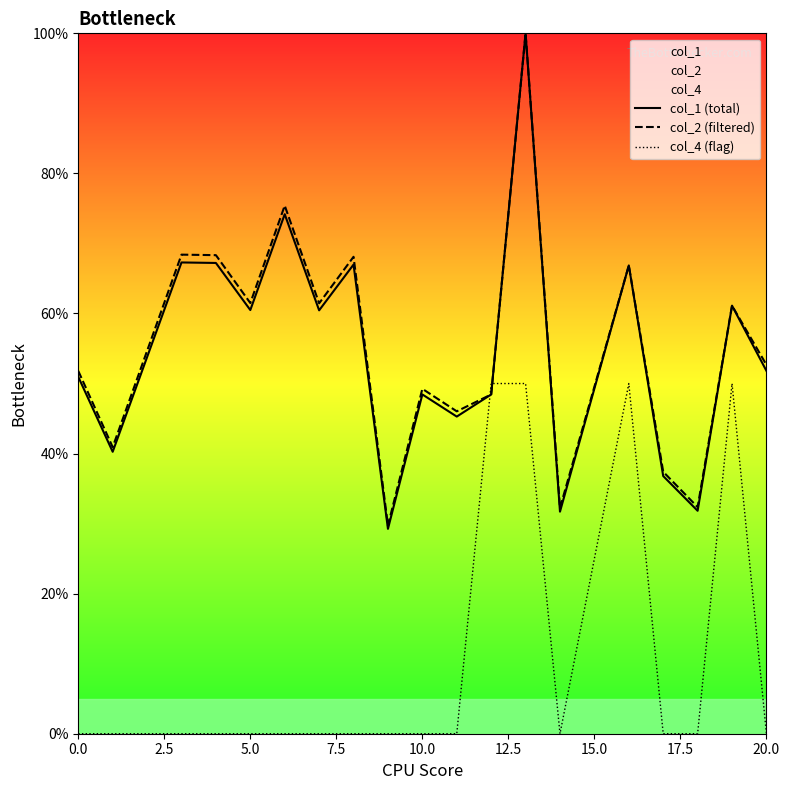

Which series has the largest total across all categories?

col_2 (filtered)